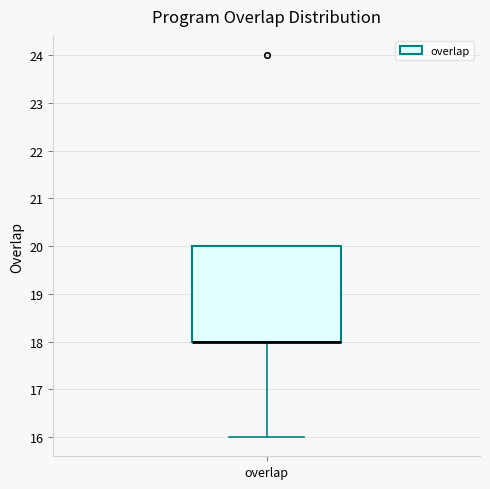

Read this box plot against the y-axis: the position of the median line, the range covered by the box, and the ends of both whiskers. The values are not printed on the chart, so give them approximately, as read against the axis.

median 18 (drawn on the box's lower edge), box 18 to 20, whiskers 16 to 20